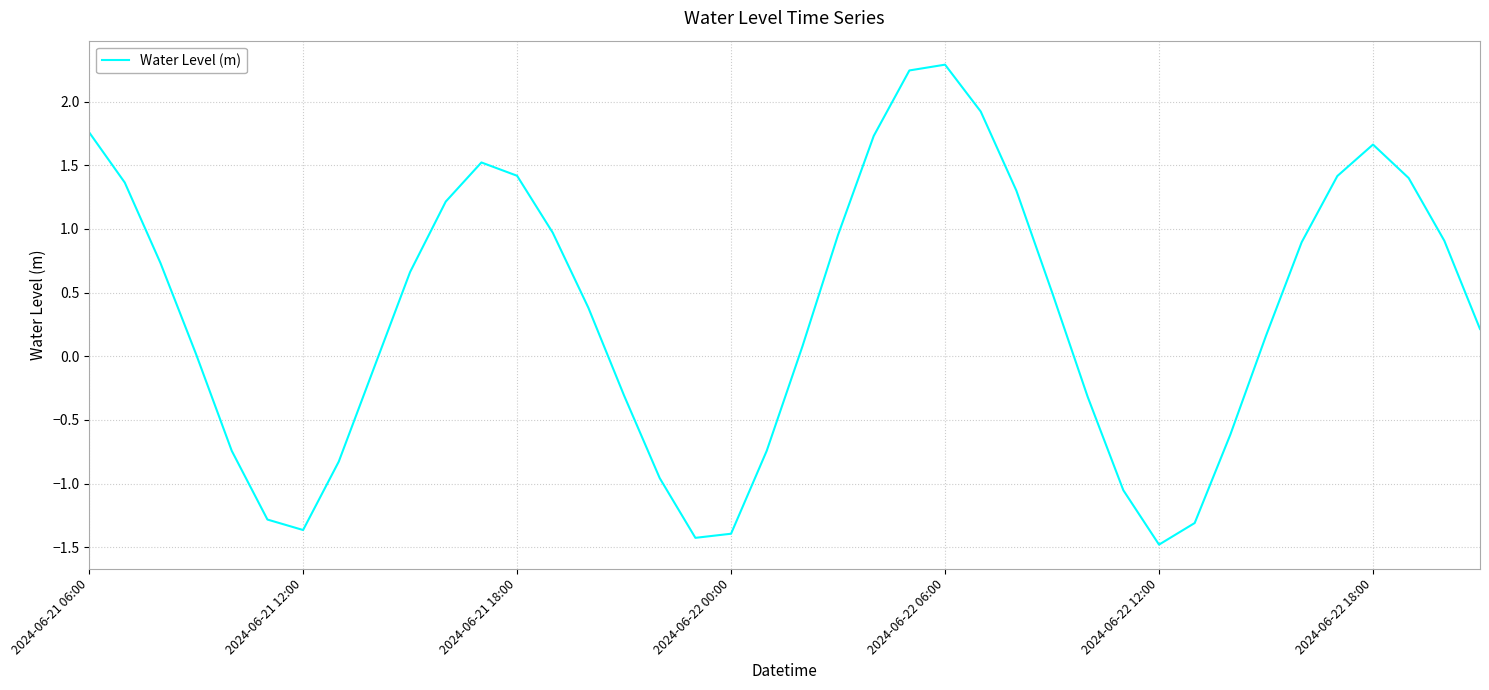

What is the minimum value shown in the chart?

-1.5